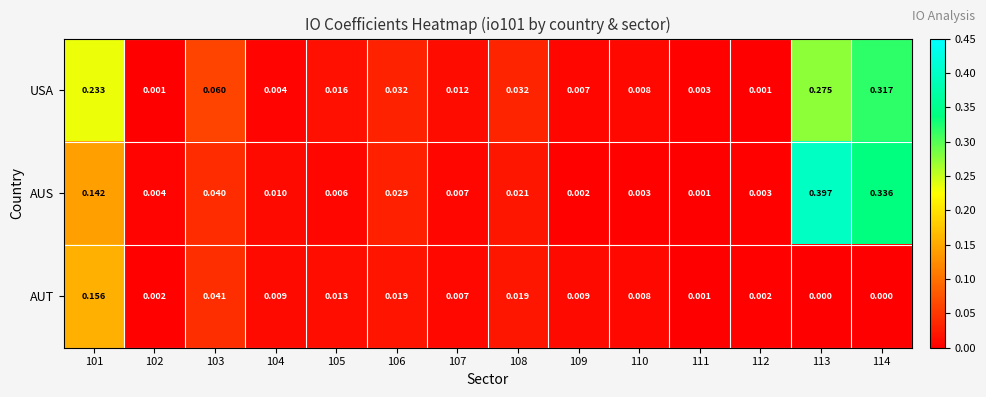

Which series has the largest range (max minus min)?

AUS